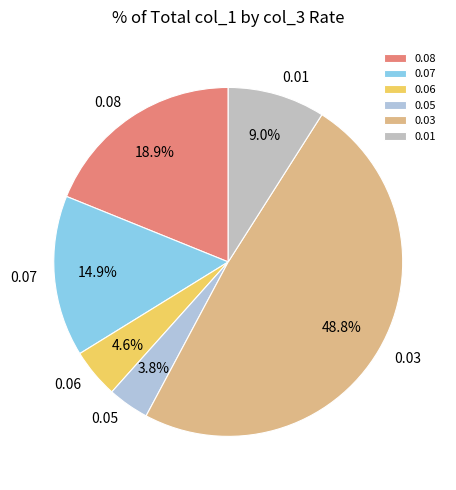

What is the largest slice in the pie chart?

0.03